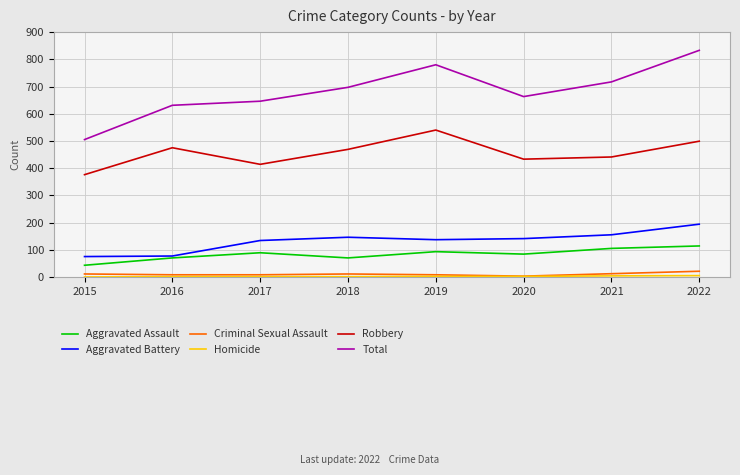

What value does the Robbery series have at 2022, to the nearest 10?

500